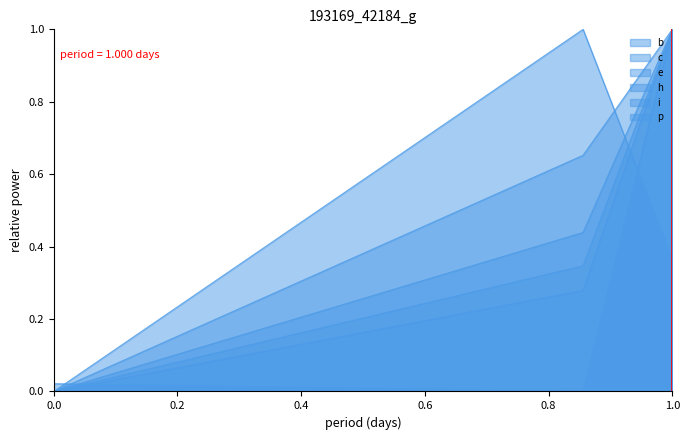

The value of b at 0.8556722251195055 is 1.0. True or false?

True